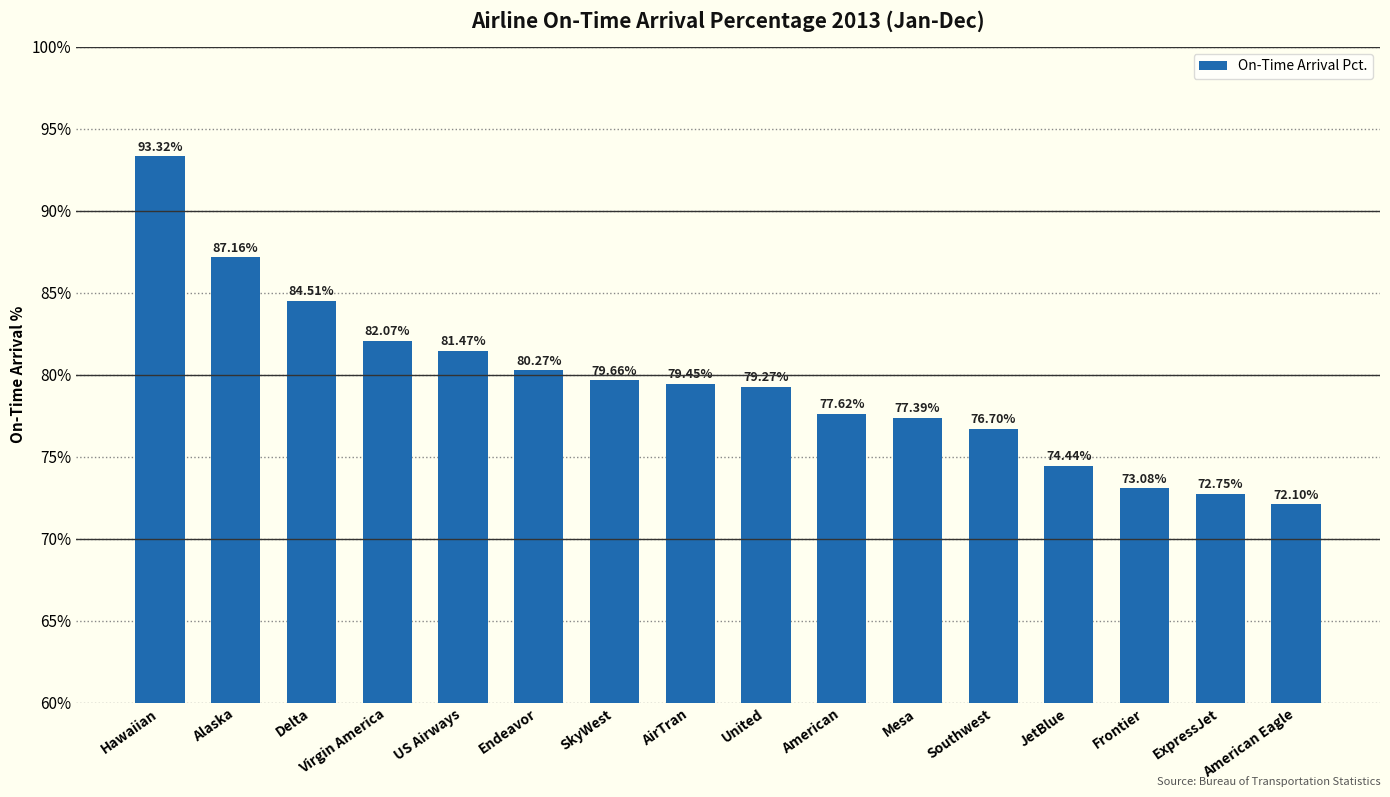

Reading left to right, extract all data points from this chart.

Hawaiian=93.3	Alaska=87.2	Delta=84.5	Virgin America=82.1	US Airways=81.5	Endeavor=80.3	SkyWest=79.7	AirTran=79.5	United=79.3	American=77.6	Mesa=77.4	Southwest=76.7	JetBlue=74.4	Frontier=73.1	ExpressJet=72.8	American Eagle=72.1